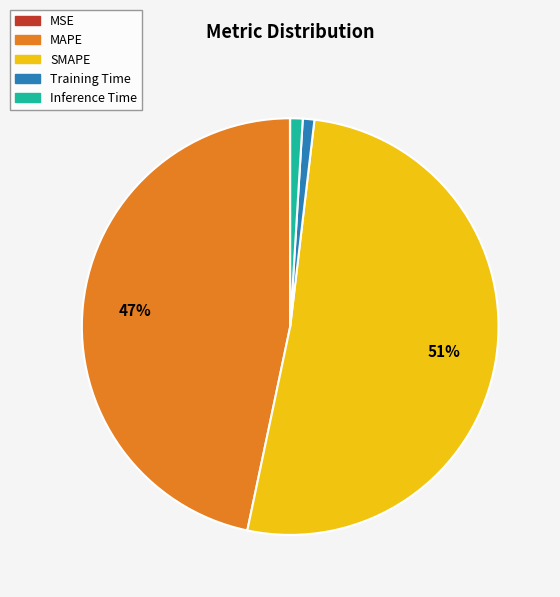

Which slice represents more than half of the pie?

SMAPE